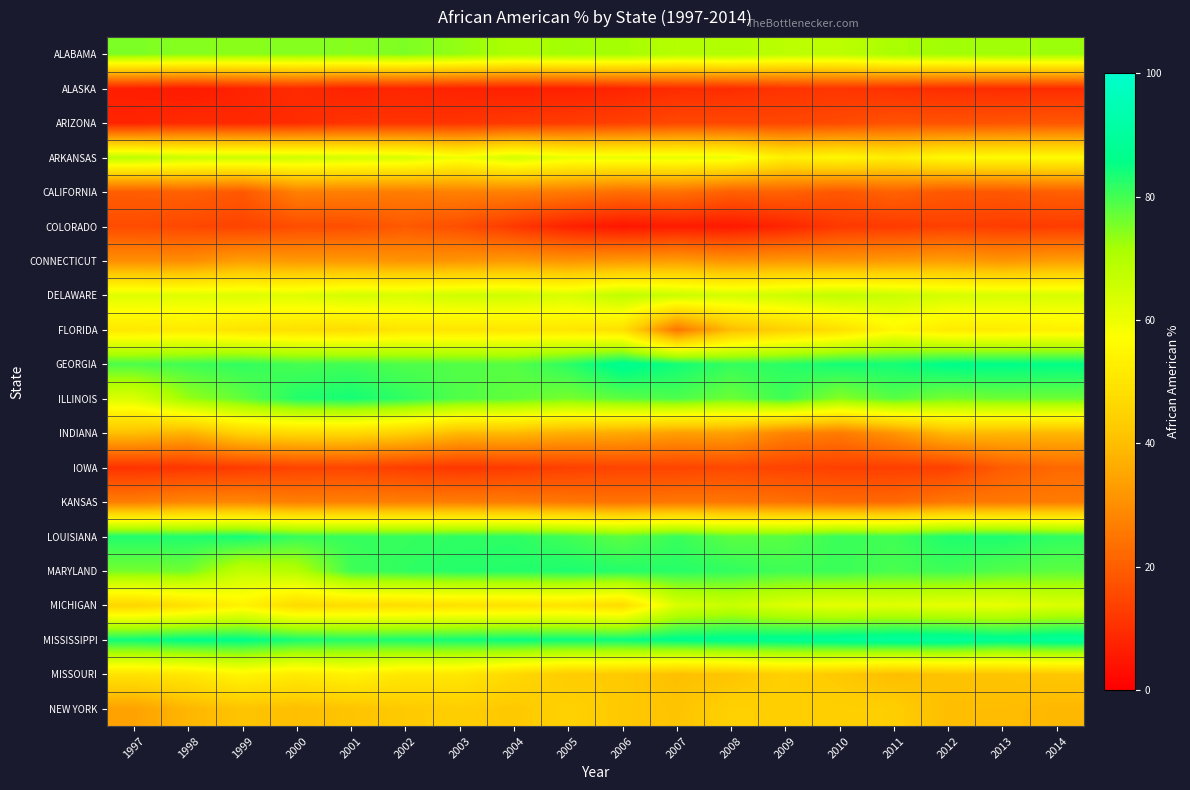

What is the minimum value shown in the chart?

4.8